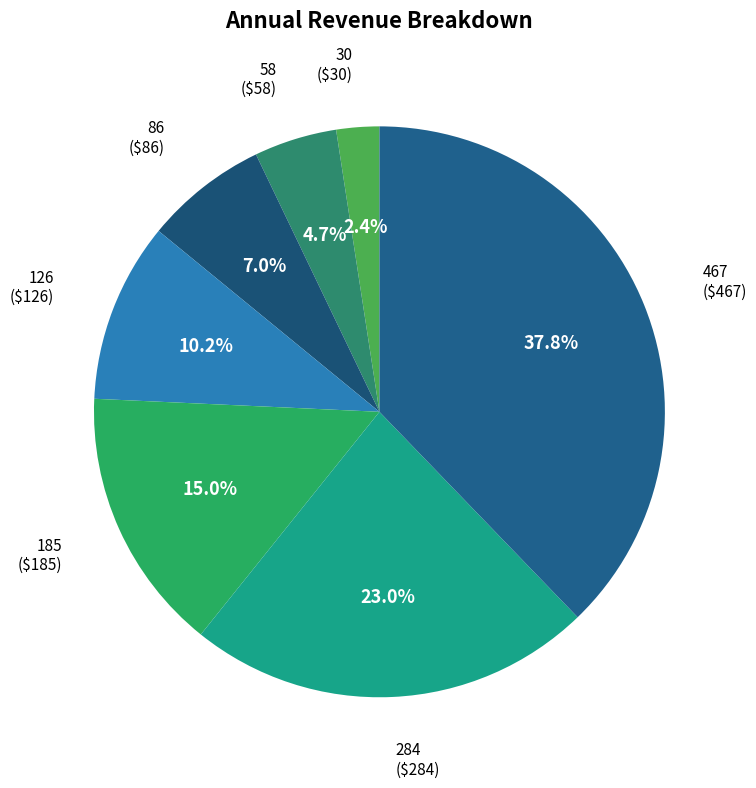

Is it true that 284 is 23% of the pie?

True